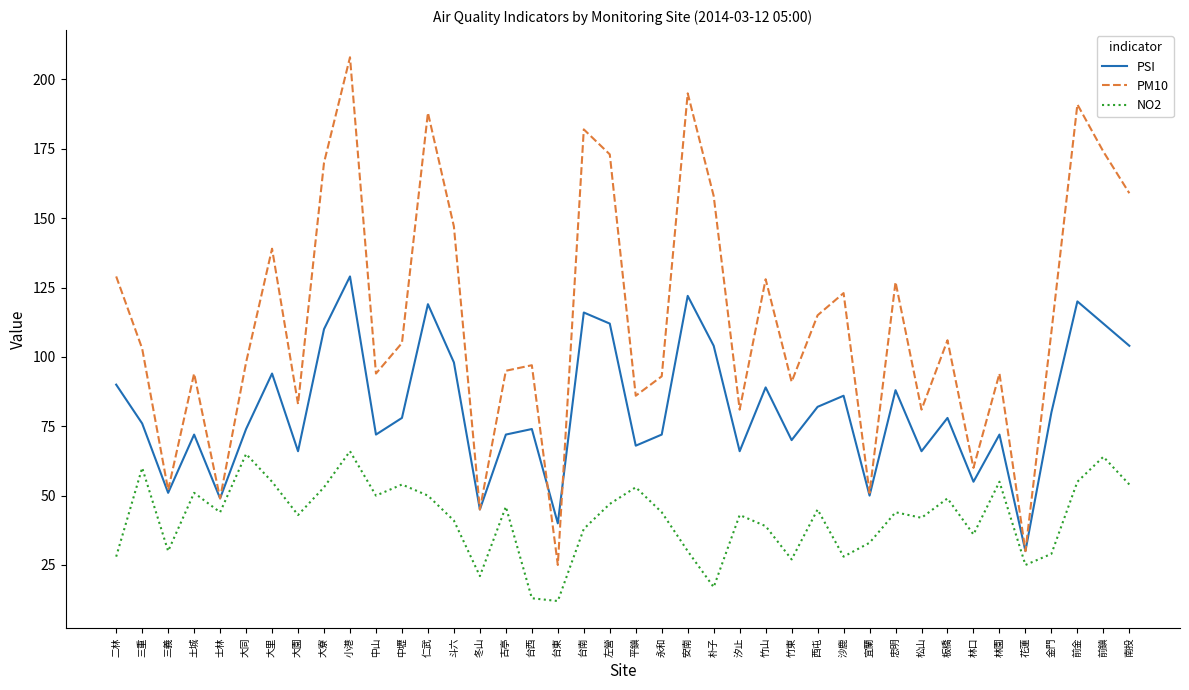

The NO2 series shows 41 at 斗六. True or false?

True